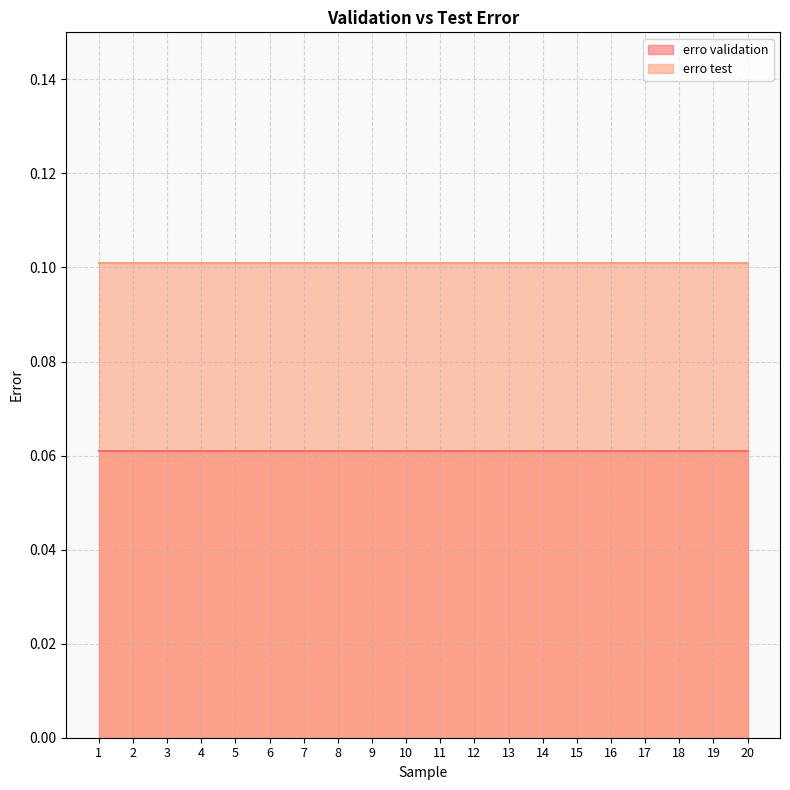

What value does the erro validation series have at 19?

0.1